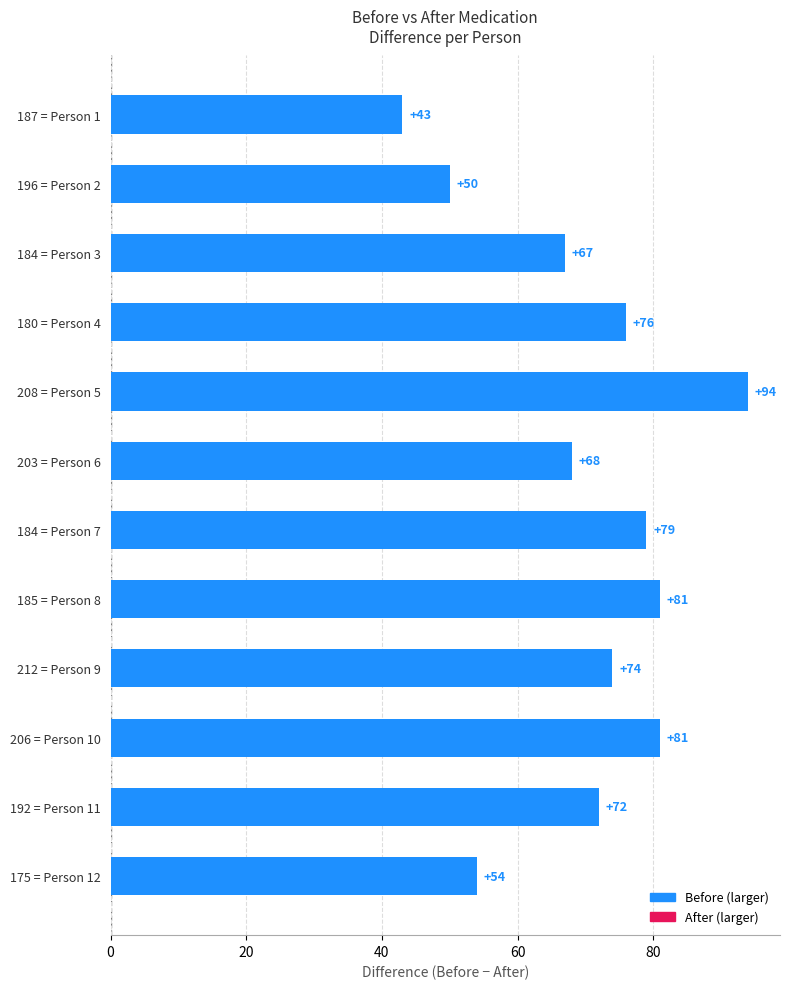

Which category has the highest value across all series?

208 = Person 5